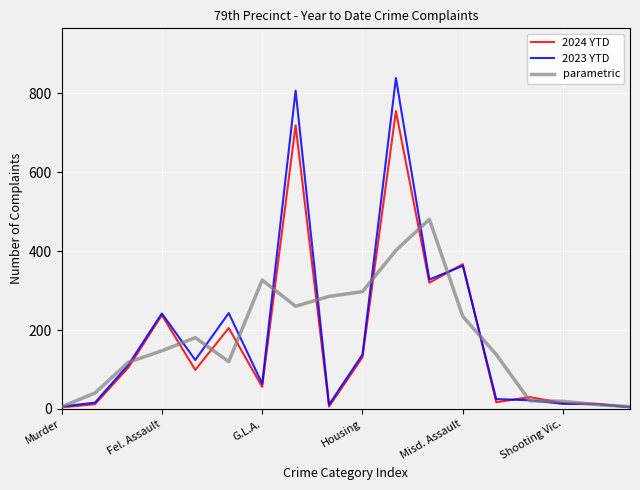

What is the maximum value shown in the chart?

839.0